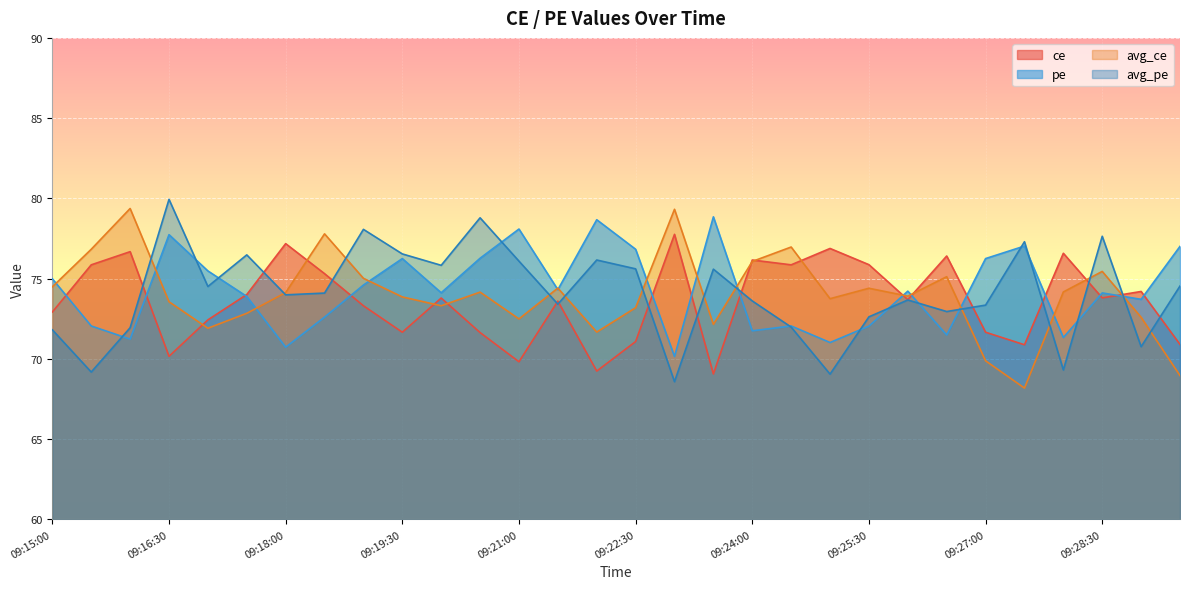

What value does the pe series have at 09:28:00?

71.3